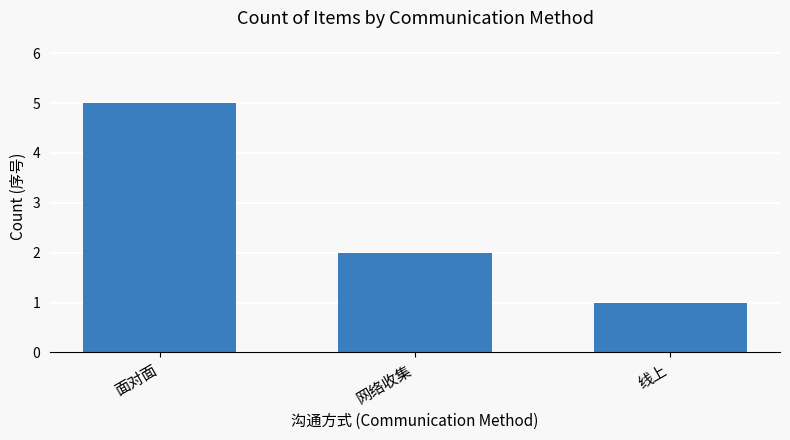

Which has a higher value, 网络收集 or 面对面?

面对面